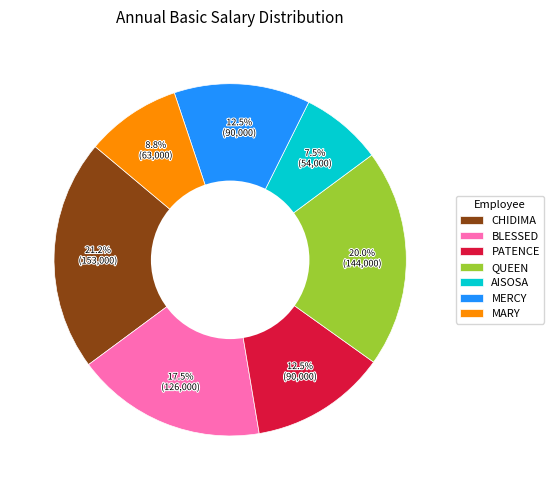

To the nearest percent, what is the difference between the largest and smallest slice percentages?

14%